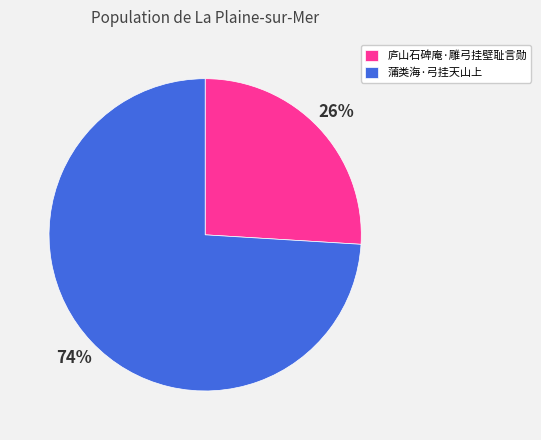

Is there a majority slice in this chart?

Yes